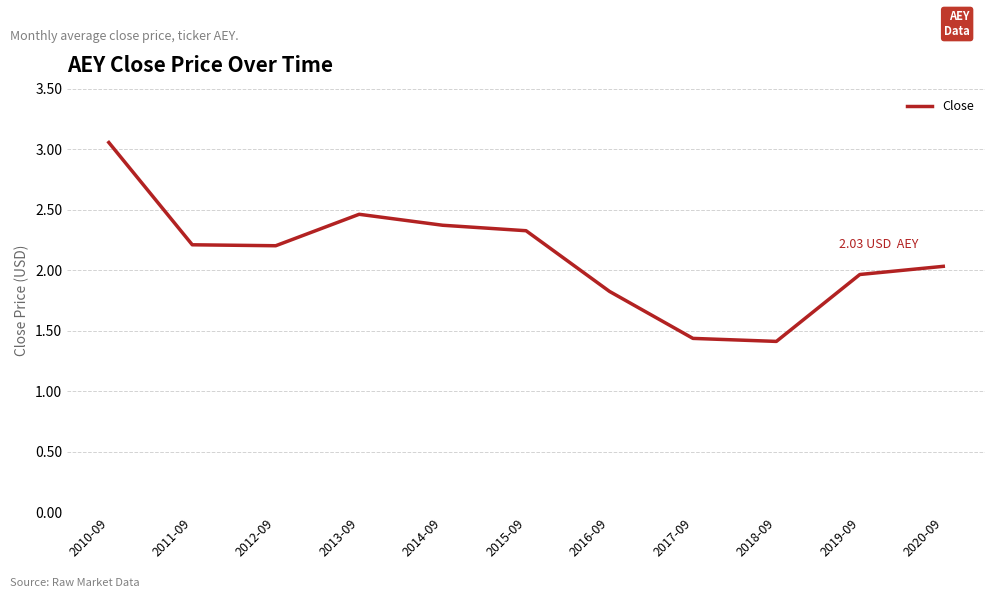

How many categories are shown in the chart?

11